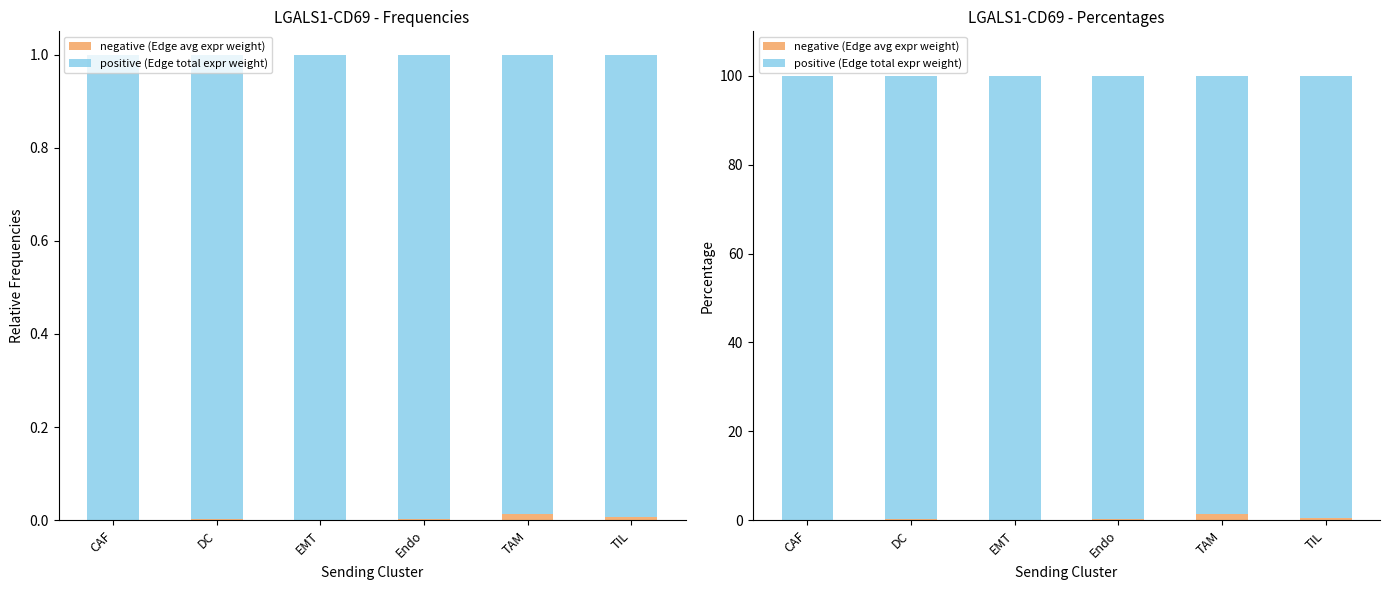

What is the average value of the negative (Edge avg expr weight) series?

0.4